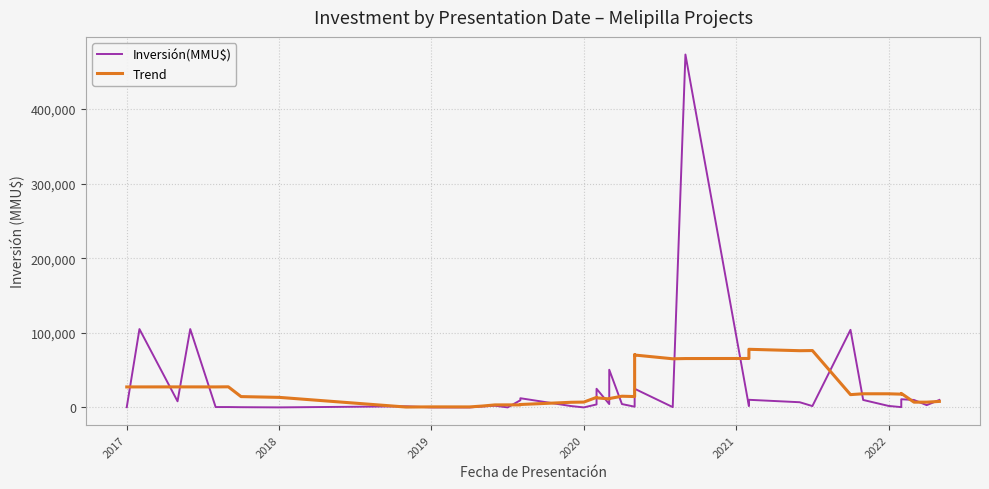

How many lines are shown in the chart?

2